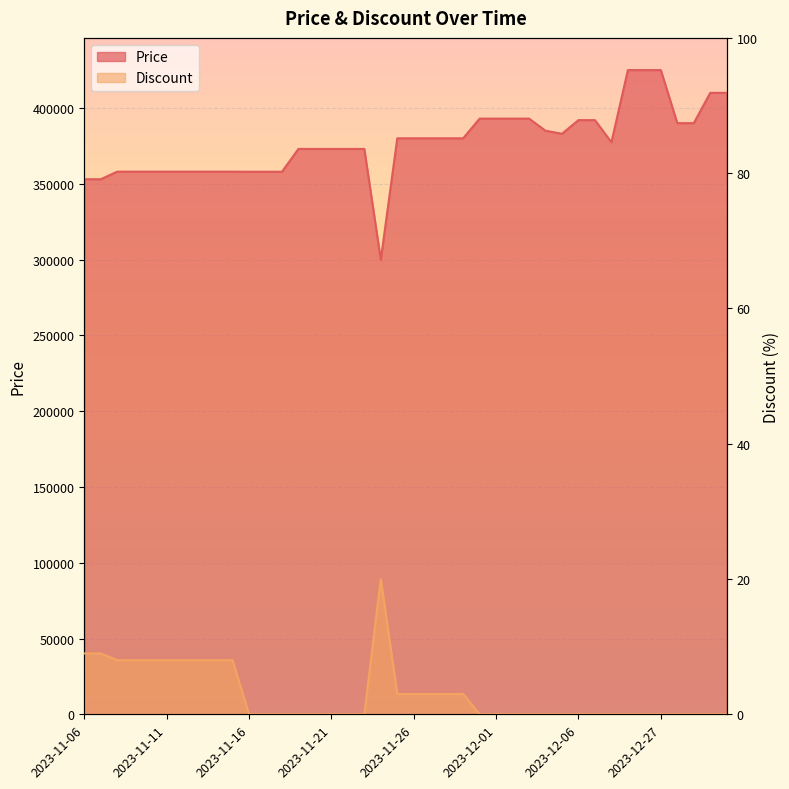

How many interior local valleys does the Price series have?

3